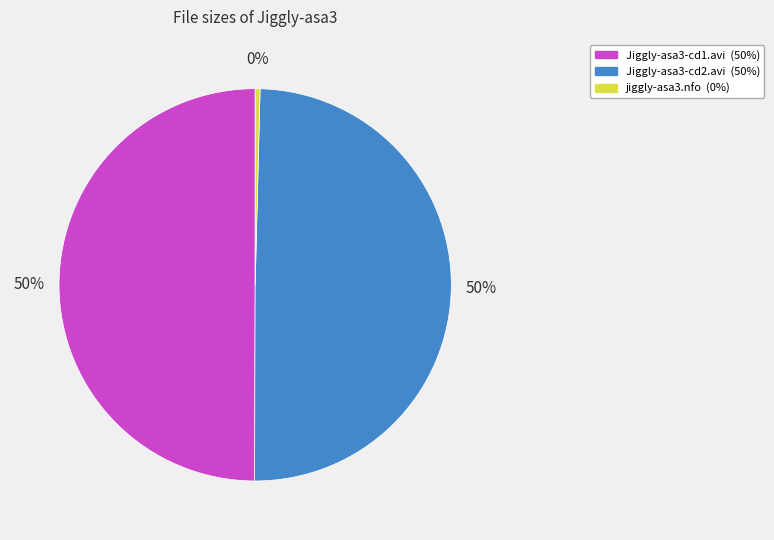

Between jiggly-asa3.nfo and Jiggly-asa3-cd1.avi, which is larger?

Jiggly-asa3-cd1.avi